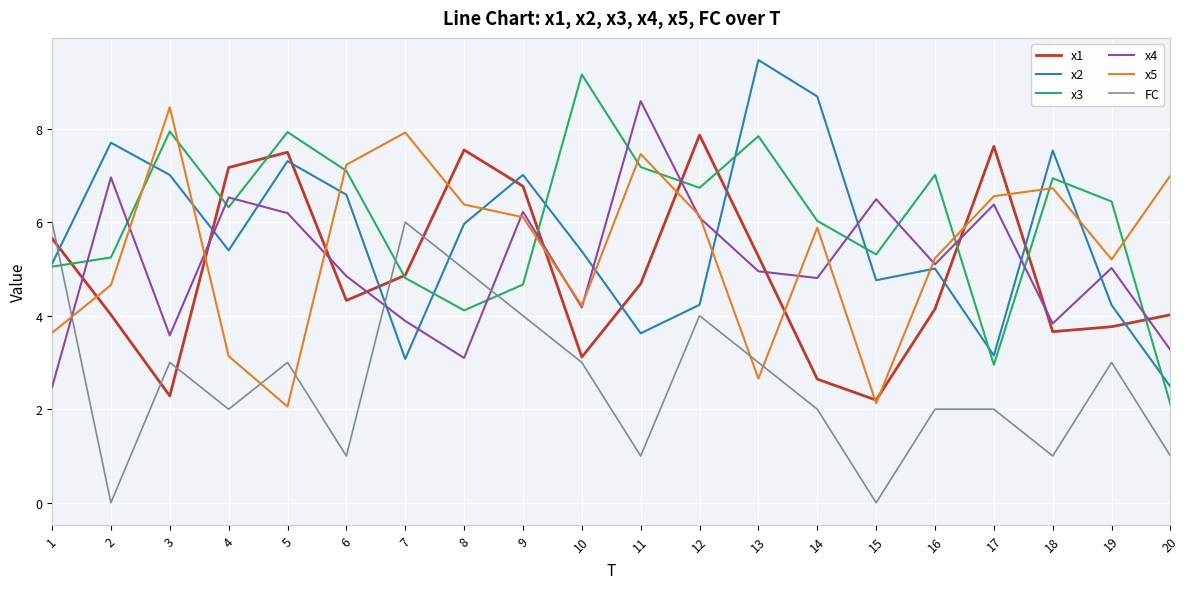

Where is x2 nearest to the value 5?

16